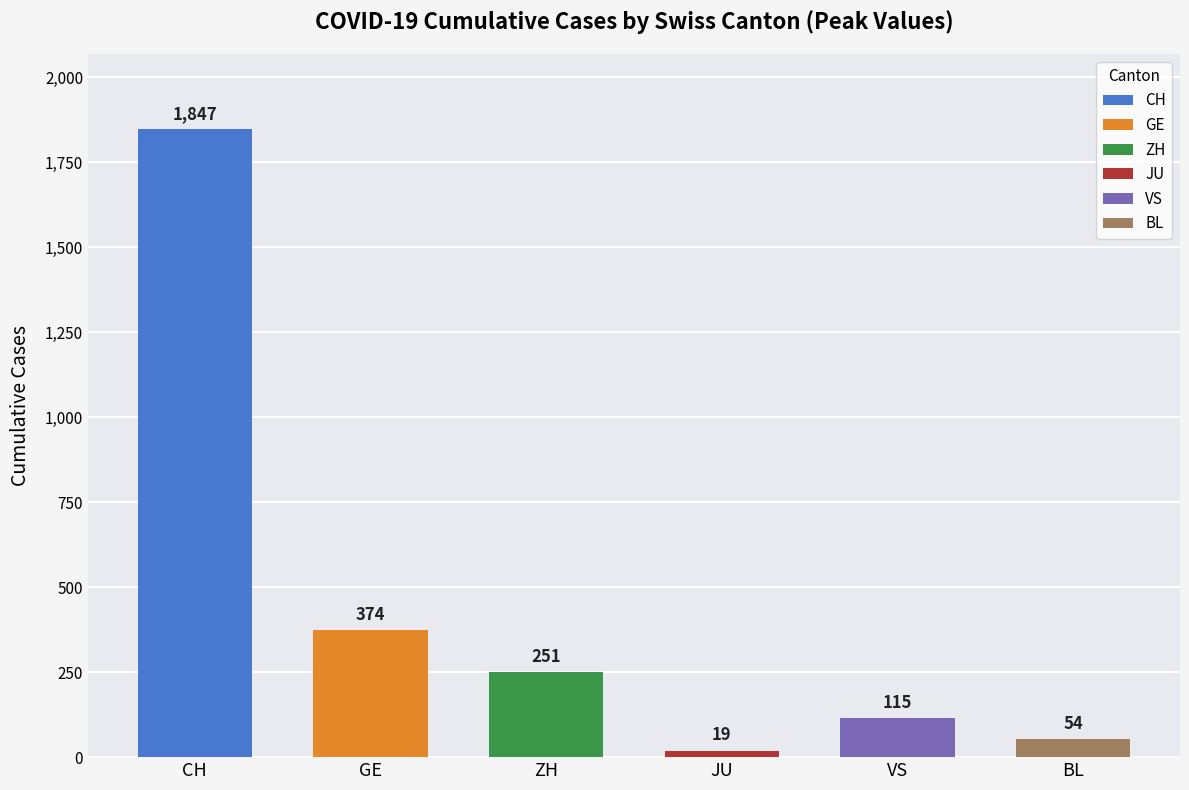

List the series in order of their peak value, highest first.

CH, GE, ZH, VS, BL, JU